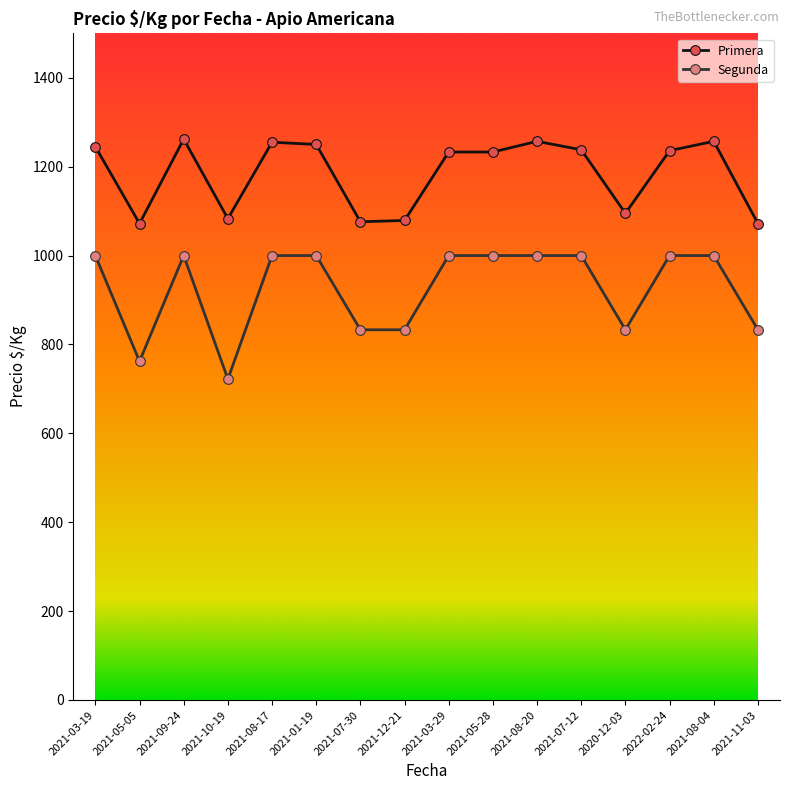

The value of Primera at 2021-09-24 is 1262. True or false?

True